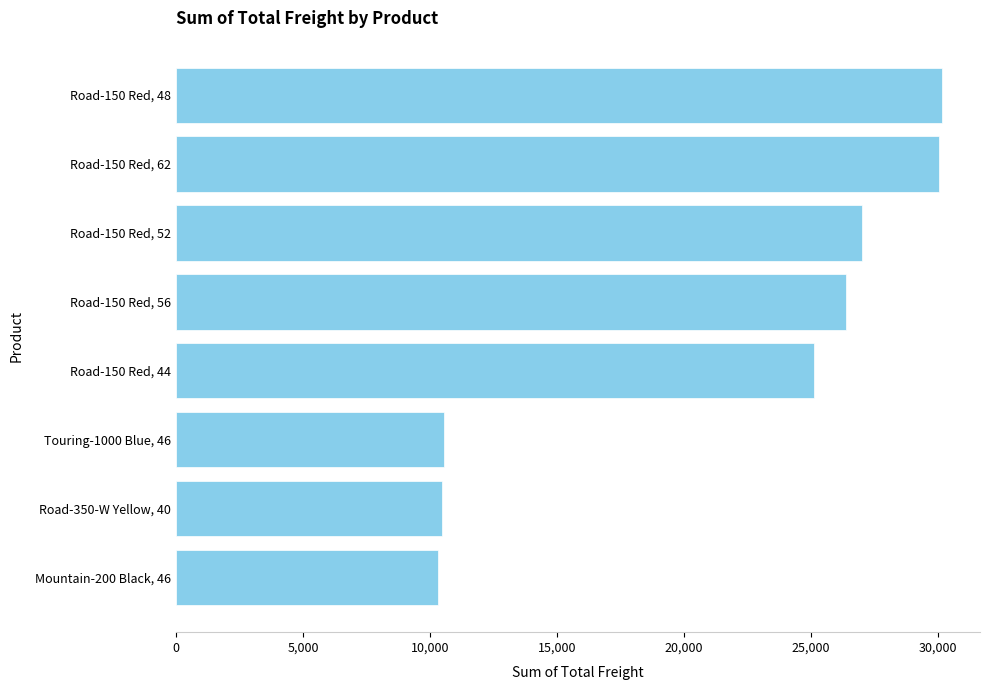

Which has a higher value, Road-150 Red, 62 or Touring-1000 Blue, 46?

Road-150 Red, 62